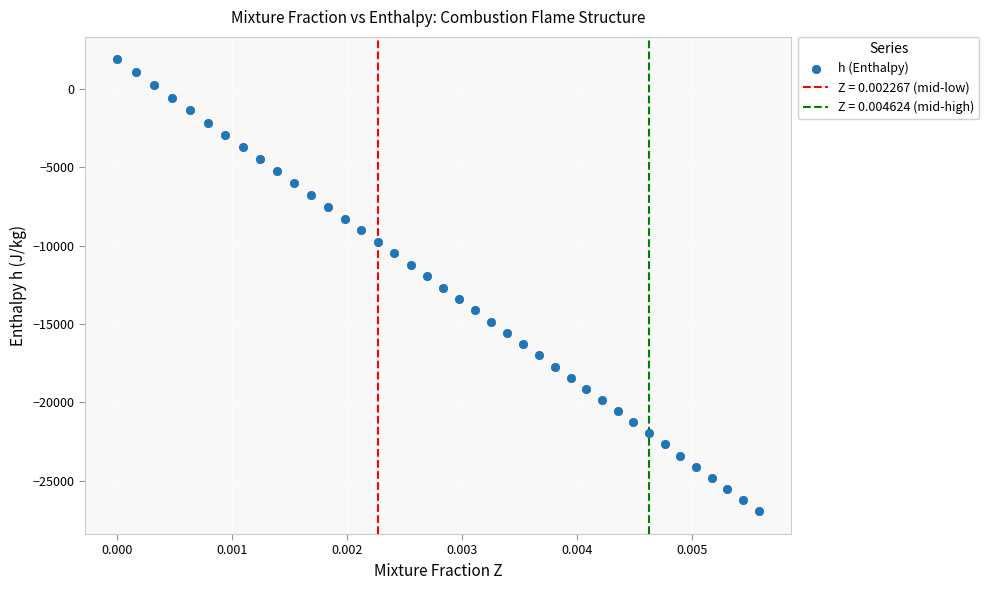

What is the range of Y values (max minus min)?

28855.1